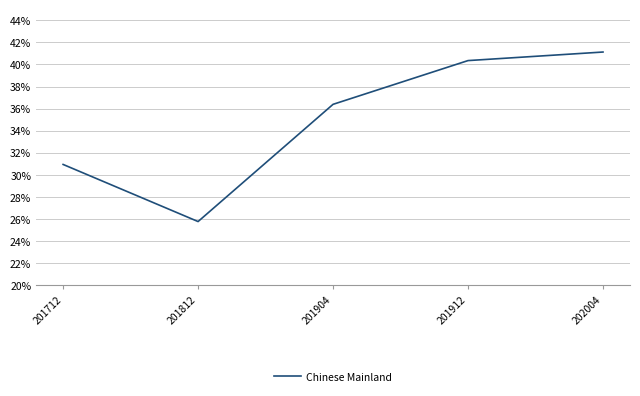

Reading left to right, list all the values displayed in this chart.

30.9	25.8	36.4	40.4	41.1